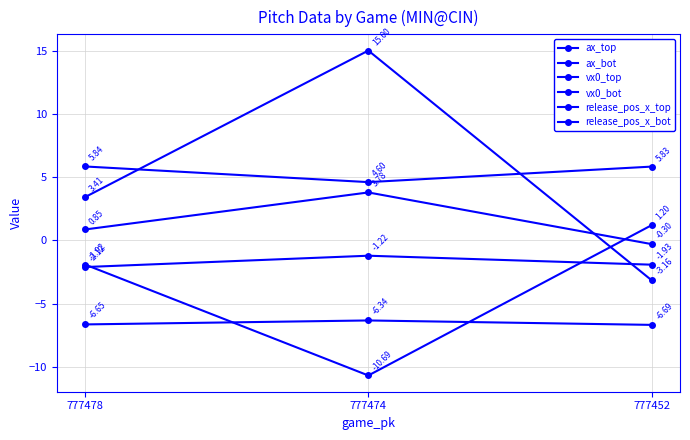

Is it true that release_pos_x_top equals 1.2 at 777478?

False